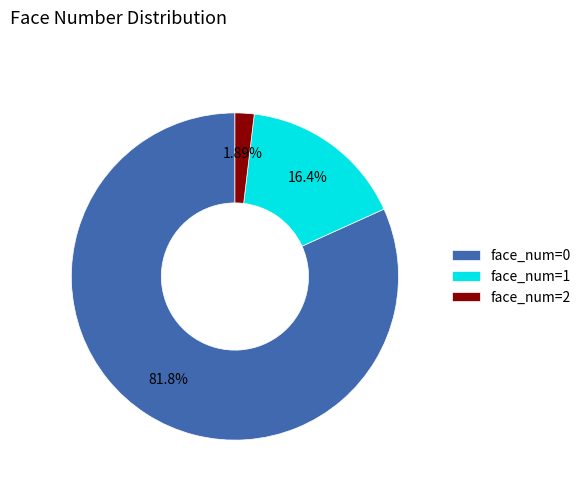

To the nearest percent, what is the difference between the face_num=2 and face_num=1 slice percentages?

14%